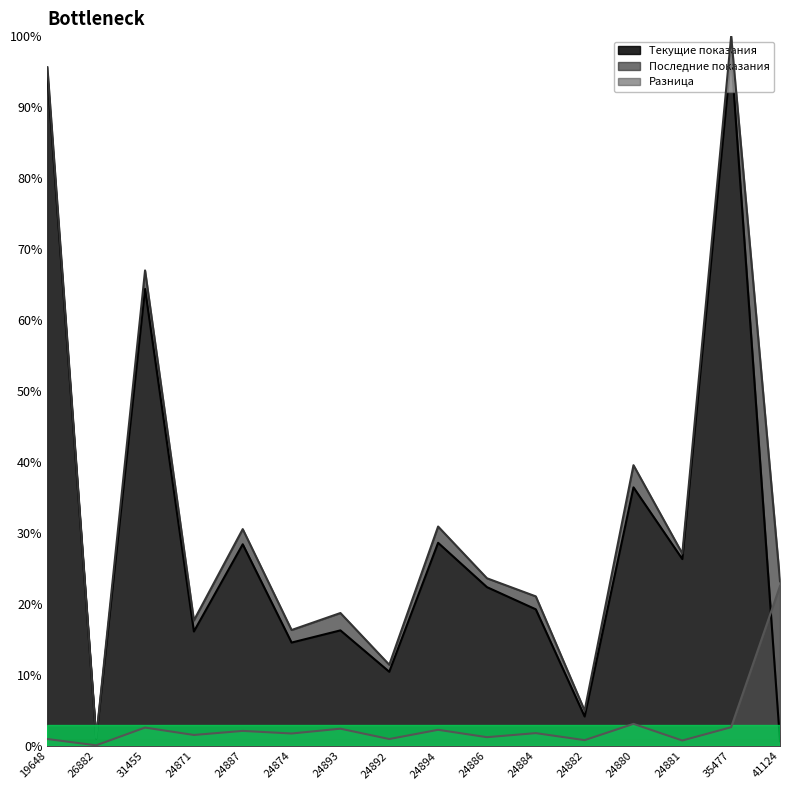

True or false: Последние показания has more than 0 points higher than both neighbors.

True